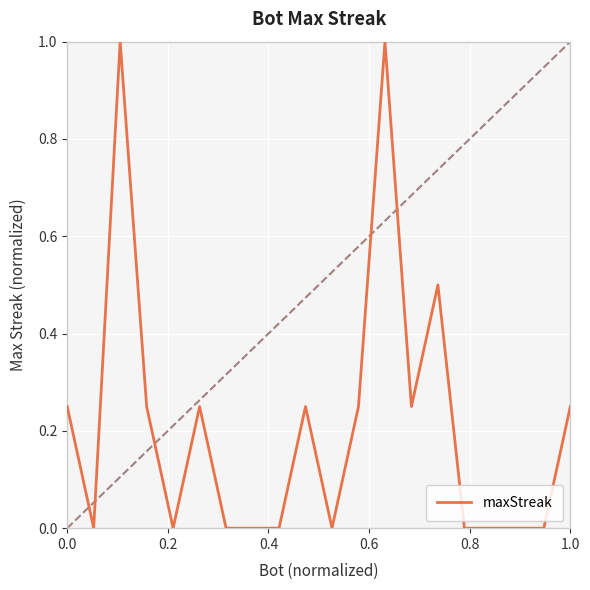

What is the greatest value displayed?

1.0